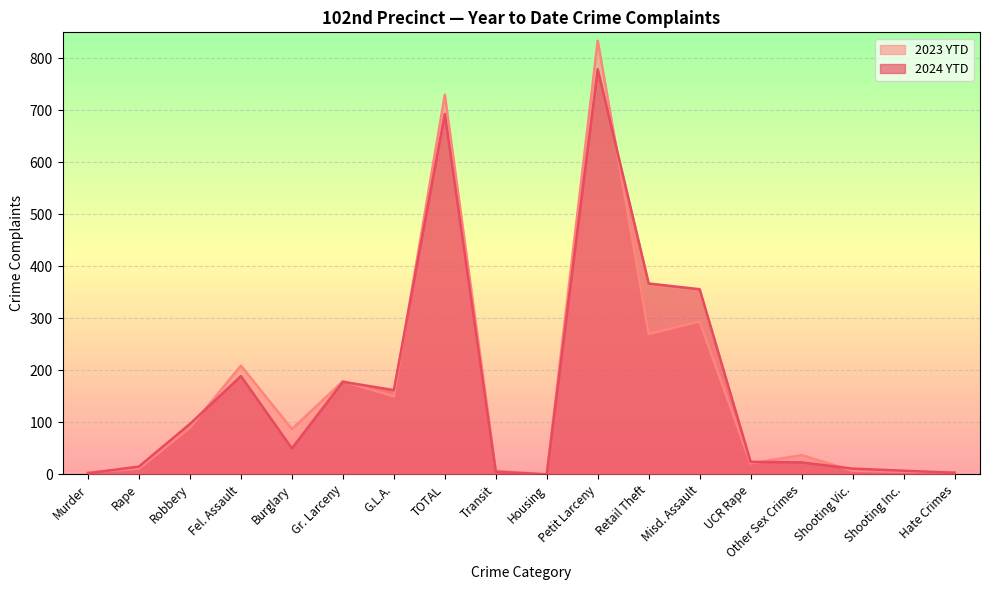

What is the value of the 2023 YTD point at the 2nd from the left?

11